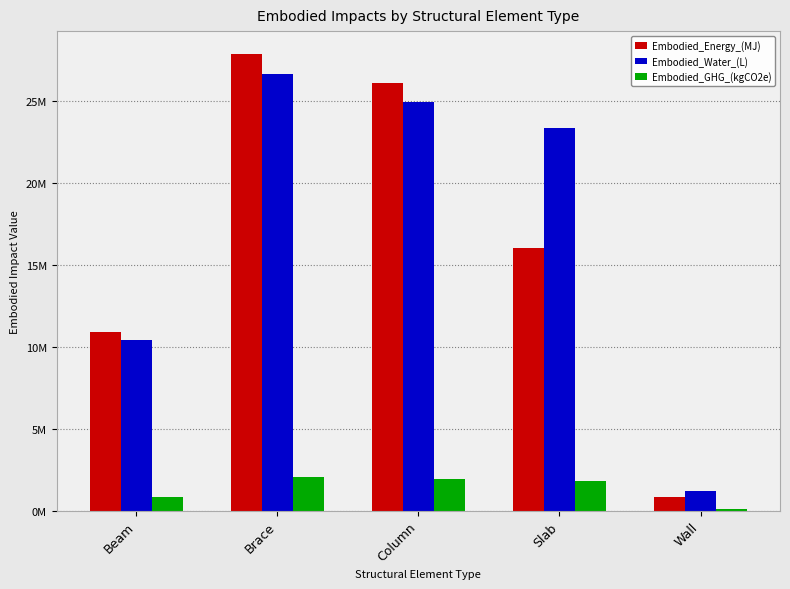

Are the bars grouped side by side (vs. stacked)?

Yes